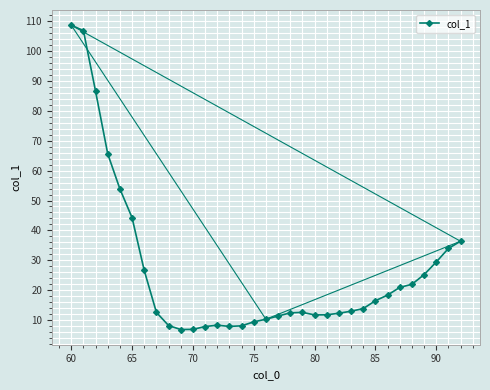

How many data points are less than 12?

12